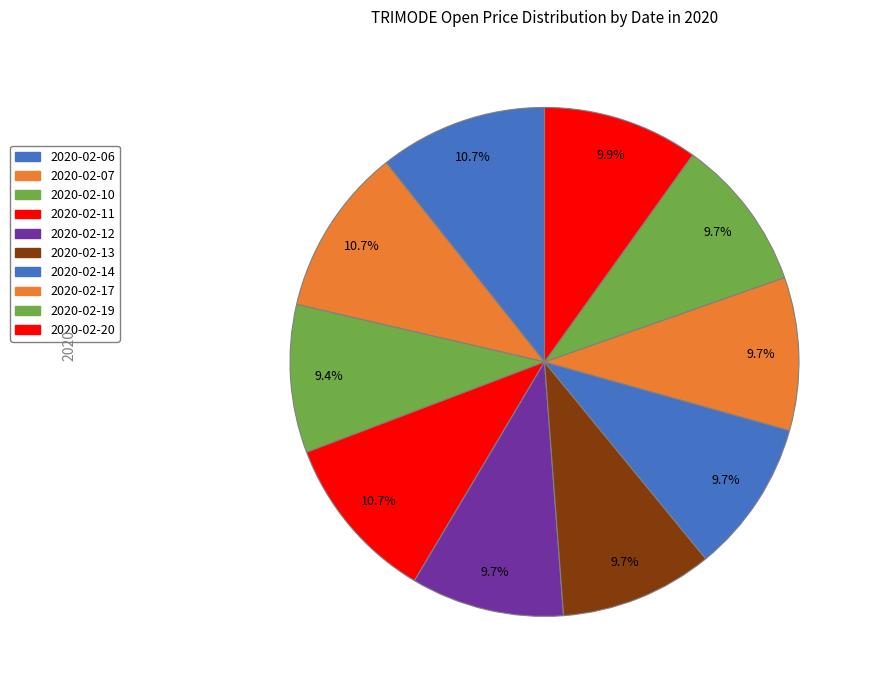

Rank the categories by value from highest to lowest.

2020-02-06, 2020-02-07, 2020-02-11, 2020-02-20, 2020-02-12, 2020-02-13, 2020-02-14, 2020-02-17, 2020-02-19, 2020-02-10